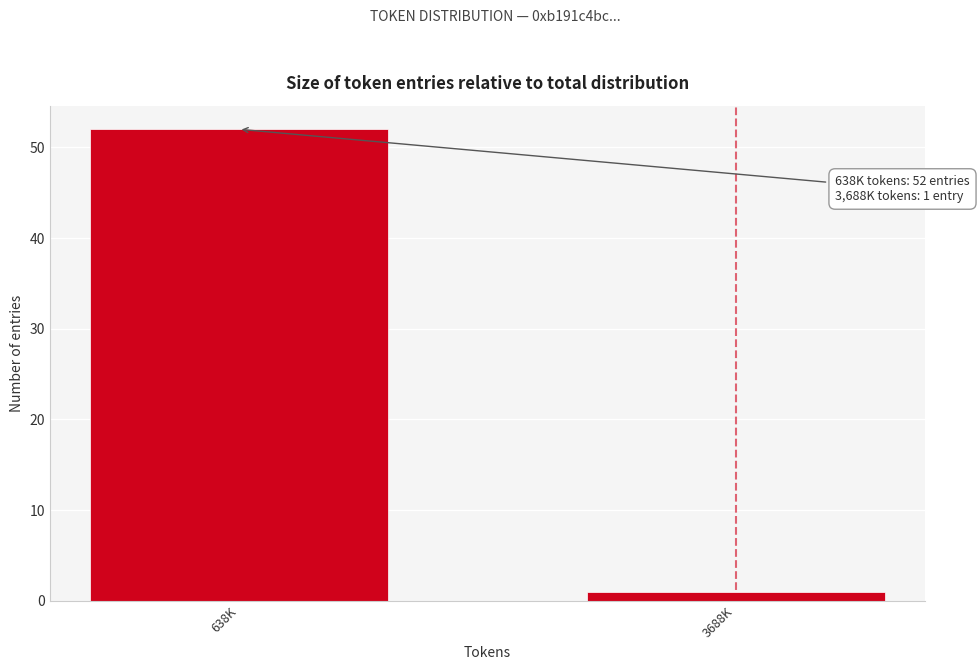

Reading right to left, list all the values displayed in this chart.

1	52